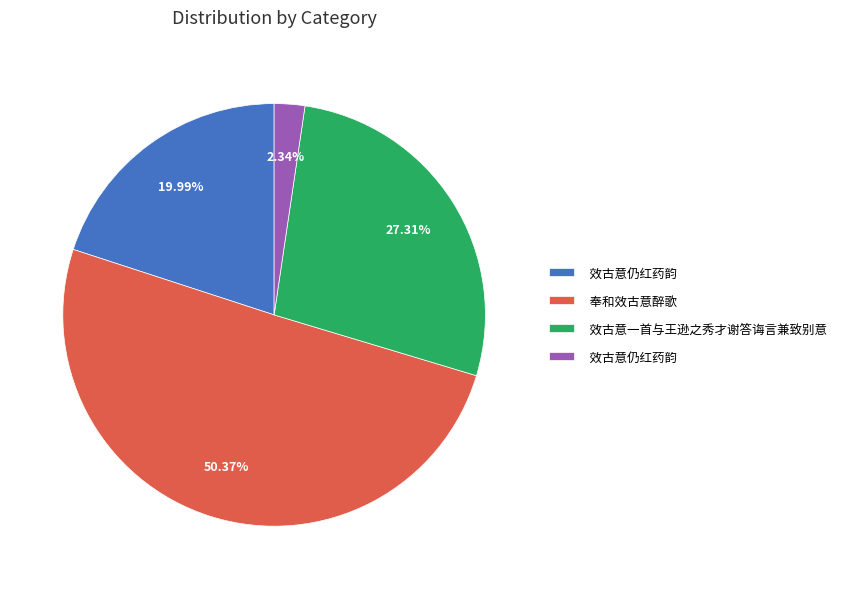

How many segments does this pie chart have?

4